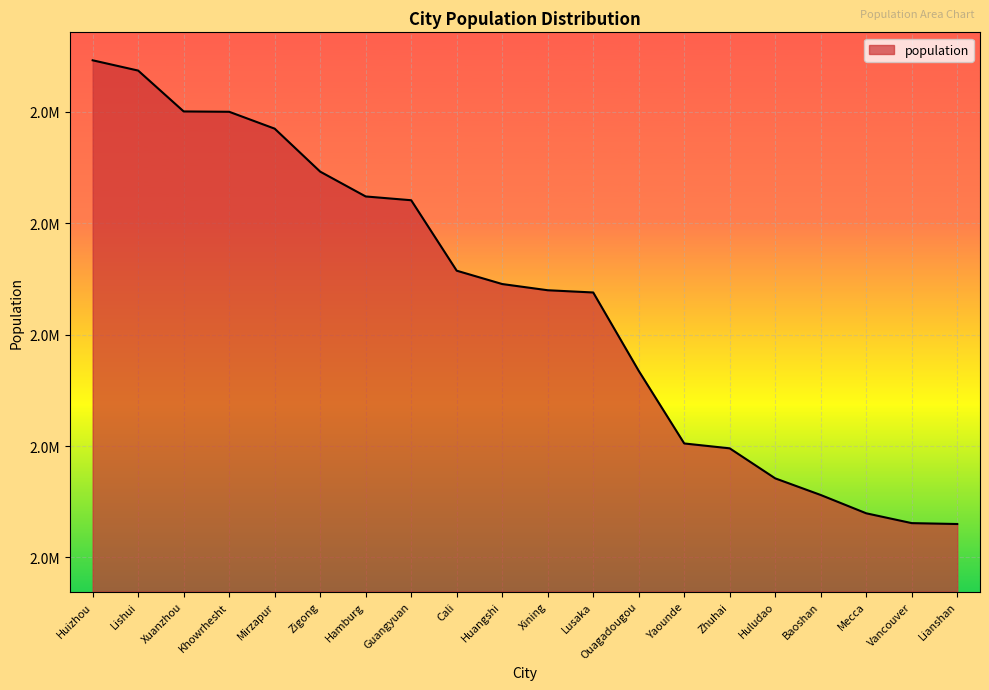

Is it true that the value at Yaounde is 2440462?

True